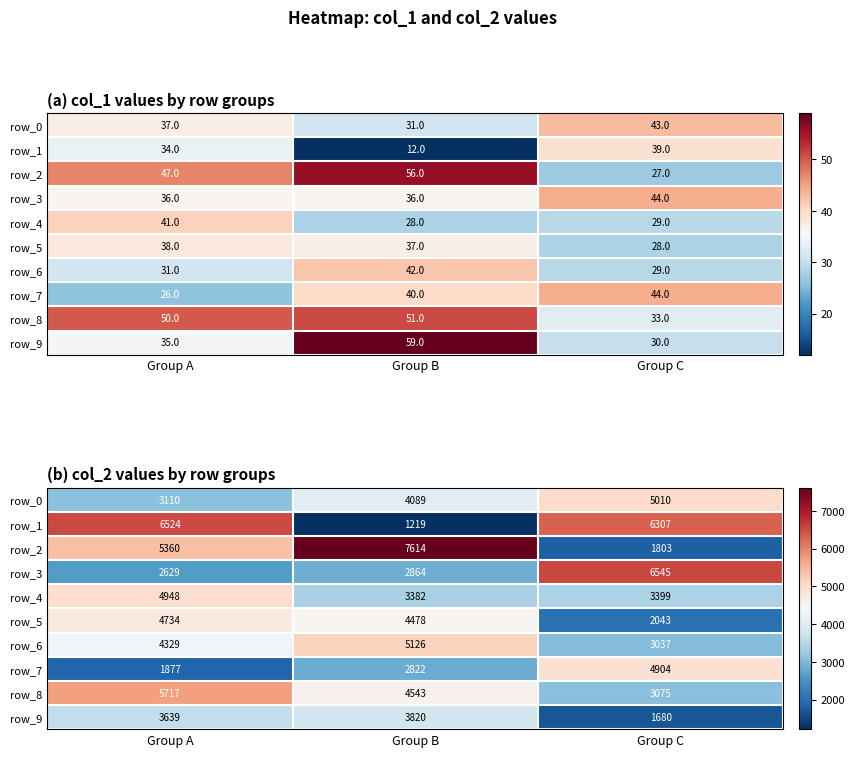

Rank the series by their maximum value, from highest to lowest.

row_2, row_3, row_1, row_8, row_6, row_0, row_4, row_7, row_5, row_9